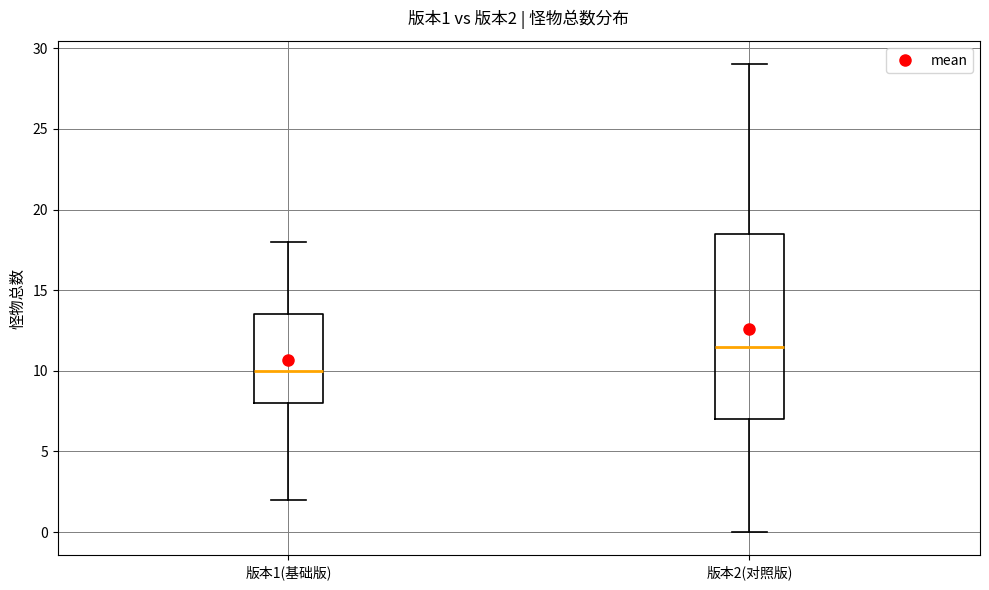

Which box has the highest median line?

版本2(对照版)